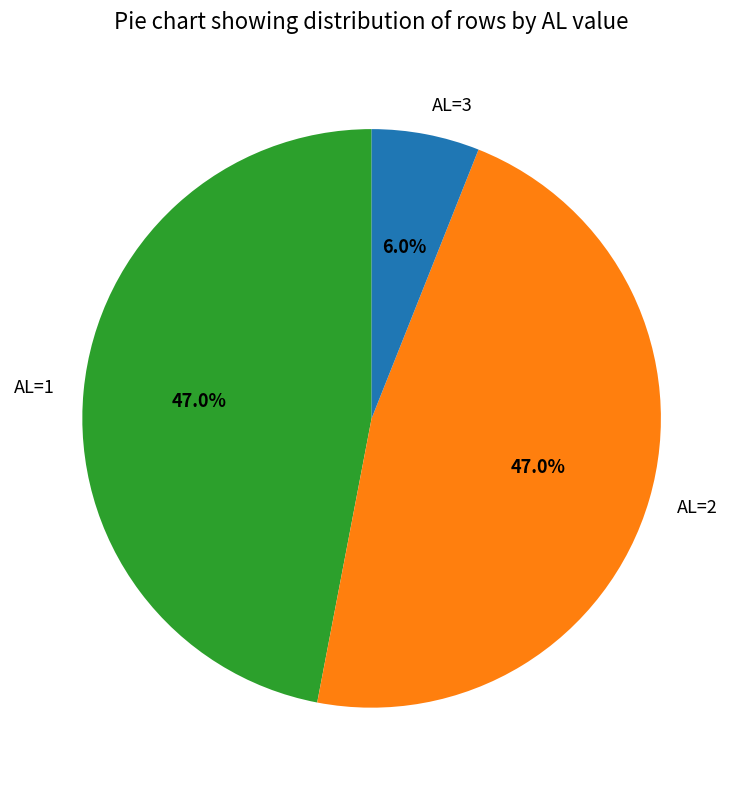

What is the total percentage of AL=3 and AL=1?

53.0%